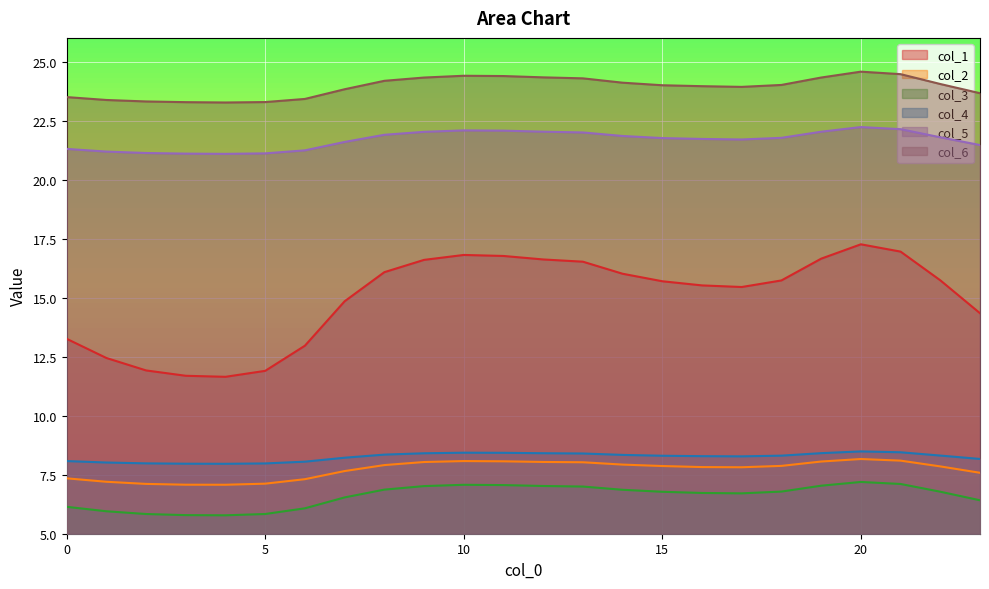

Reading right to left, what are all the values shown in this chart?

col_1: 23=14.3	22=15.7	21=16.9	20=17.3	19=16.6	18=15.7	17=15.4	16=15.5	15=15.7	14=16.0	13=16.5	12=16.6	11=16.8	10=16.8	9=16.6	8=16.1	7=14.8	6=13.0	5=11.9	4=11.6	3=11.7	2=11.9	1=12.4	0=13.3
col_2: 23=7.6	22=7.9	21=8.1	20=8.2	19=8.1	18=7.9	17=7.8	16=7.8	15=7.9	14=7.9	13=8.0	12=8.0	11=8.1	10=8.1	9=8.0	8=7.9	7=7.7	6=7.3	5=7.1	4=7.1	3=7.1	2=7.1	1=7.2	0=7.3
col_3: 23=6.4	22=6.8	21=7.1	20=7.2	19=7.0	18=6.8	17=6.7	16=6.7	15=6.8	14=6.9	13=7.0	12=7.0	11=7.1	10=7.1	9=7.0	8=6.9	7=6.5	6=6.1	5=5.8	4=5.8	3=5.8	2=5.8	1=6.0	0=6.1
col_4: 23=8.2	22=8.3	21=8.4	20=8.5	19=8.4	18=8.3	17=8.3	16=8.3	15=8.3	14=8.3	13=8.4	12=8.4	11=8.4	10=8.4	9=8.4	8=8.4	7=8.2	6=8.1	5=8.0	4=8.0	3=8.0	2=8.0	1=8.0	0=8.1
col_5: 23=21.5	22=21.8	21=22.1	20=22.2	19=22.0	18=21.8	17=21.7	16=21.7	15=21.8	14=21.8	13=22.0	12=22.0	11=22.1	10=22.1	9=22.0	8=21.9	7=21.6	6=21.2	5=21.1	4=21.1	3=21.1	2=21.1	1=21.2	0=21.3
col_6: 23=23.7	22=24.0	21=24.5	20=24.6	19=24.3	18=24.0	17=23.9	16=24.0	15=24.0	14=24.1	13=24.3	12=24.3	11=24.4	10=24.4	9=24.3	8=24.2	7=23.8	6=23.4	5=23.3	4=23.3	3=23.3	2=23.3	1=23.4	0=23.5